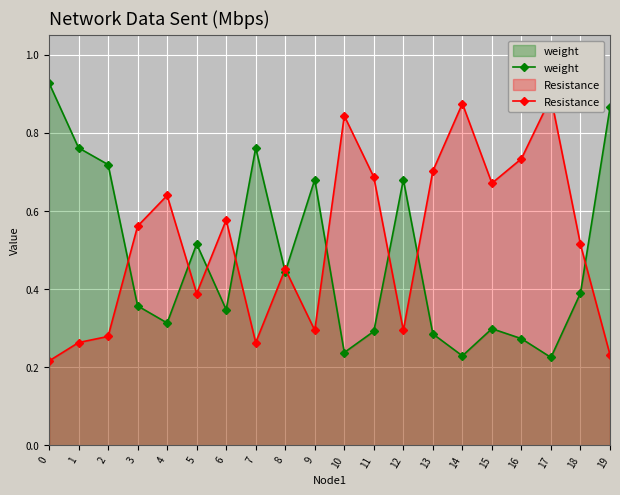

True or false: Resistance has more than 0 interior local peaks.

True